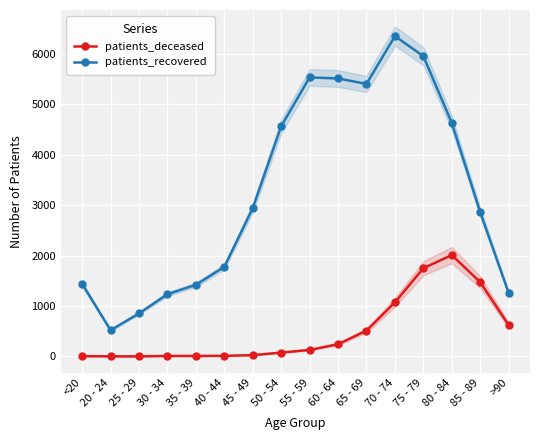

What is the average value of the patients_deceased series?

497